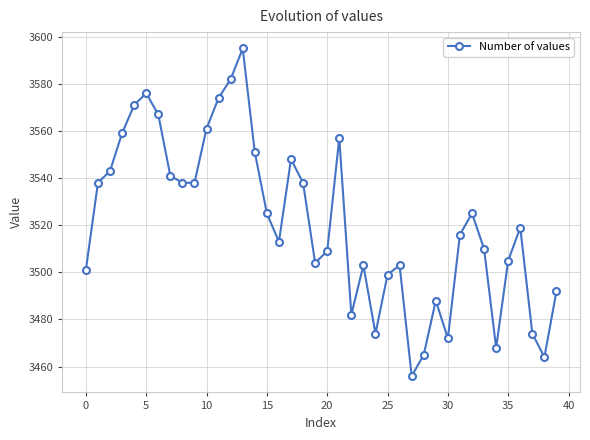

True or false: there are more than 0 points higher than both neighbors.

True